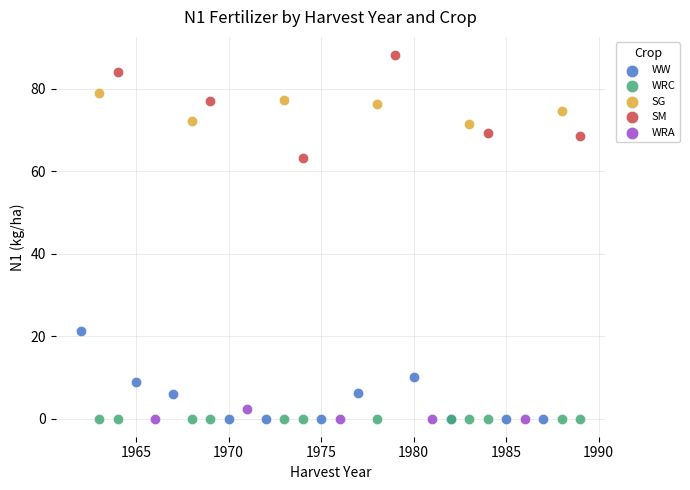

Which series contains the highest Y value?

SM